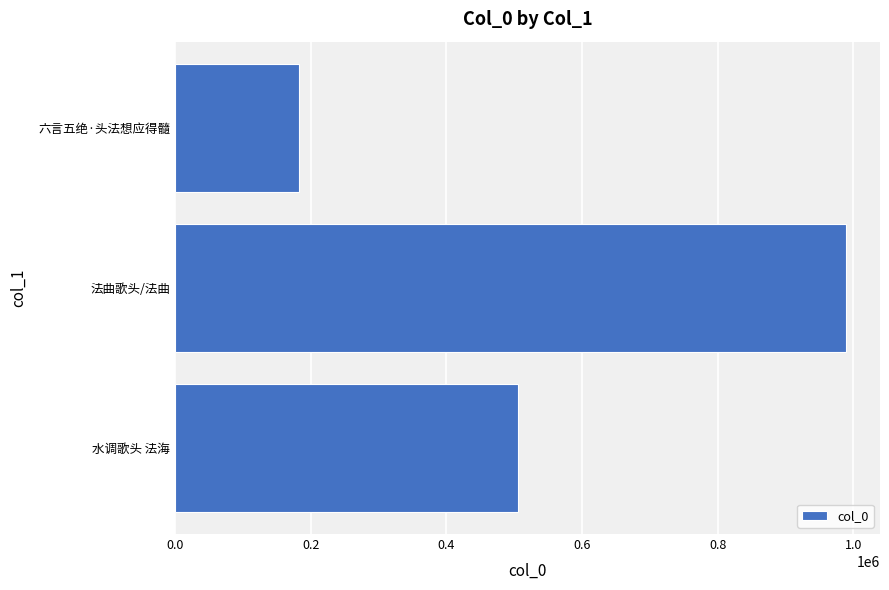

At which category does the chart reach its minimum across all series?

六言五绝·头法想应得髓